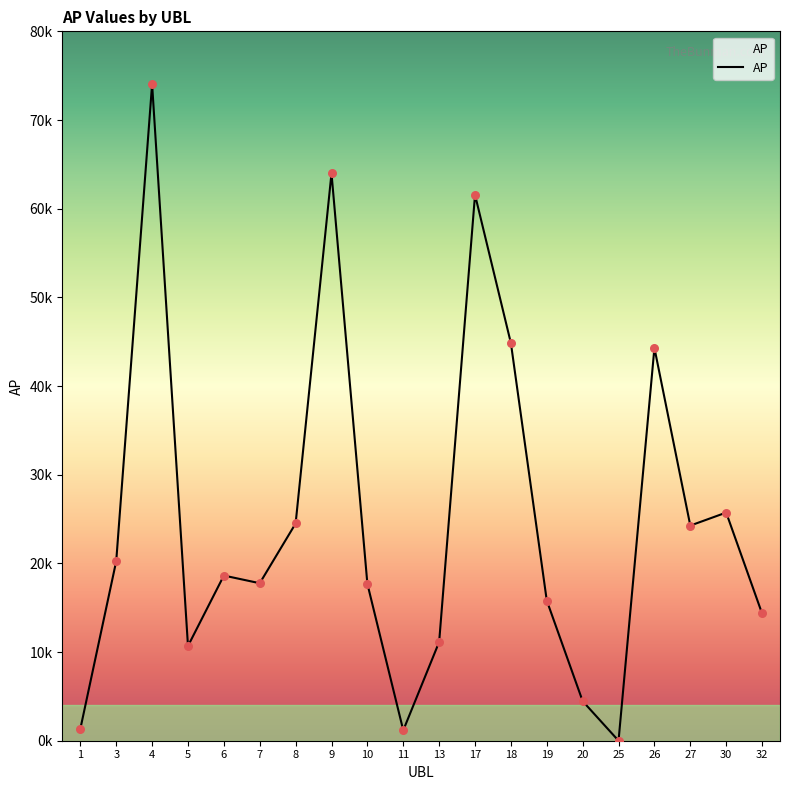

What is the change in value from 7 to 25?

-17762